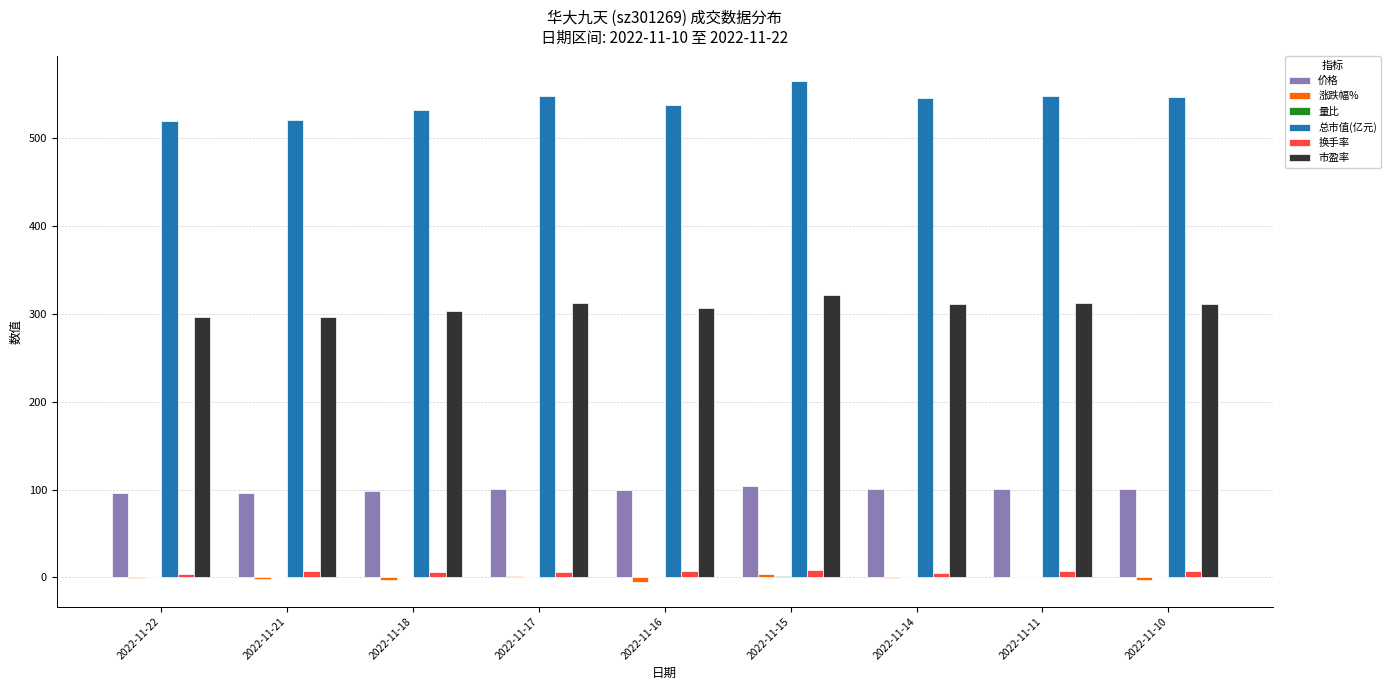

Which series has the largest total across all categories?

总市值(亿元)